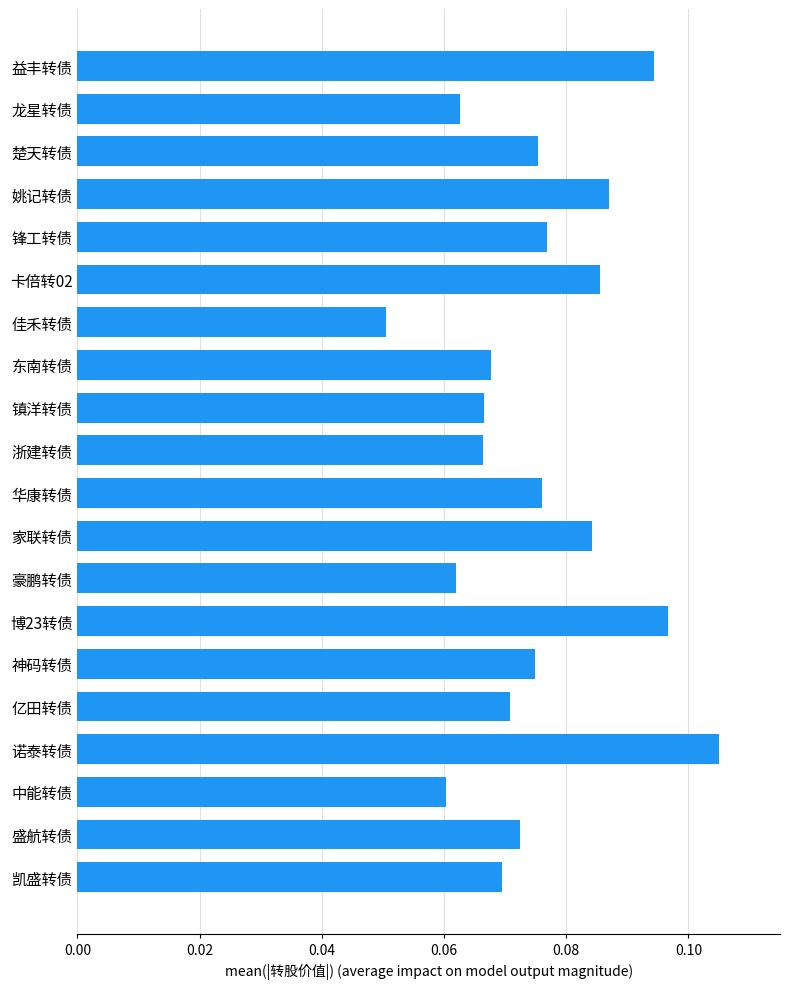

Which category has the highest value across all series?

诺泰转债